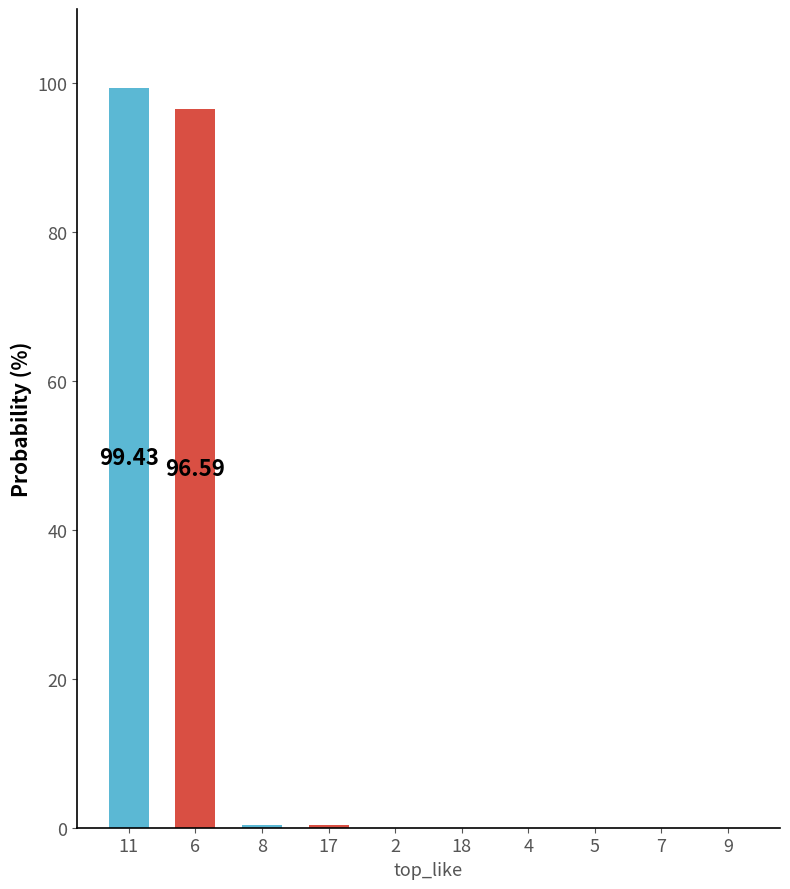

What is the sum of the values at 8 and 17?

0.7